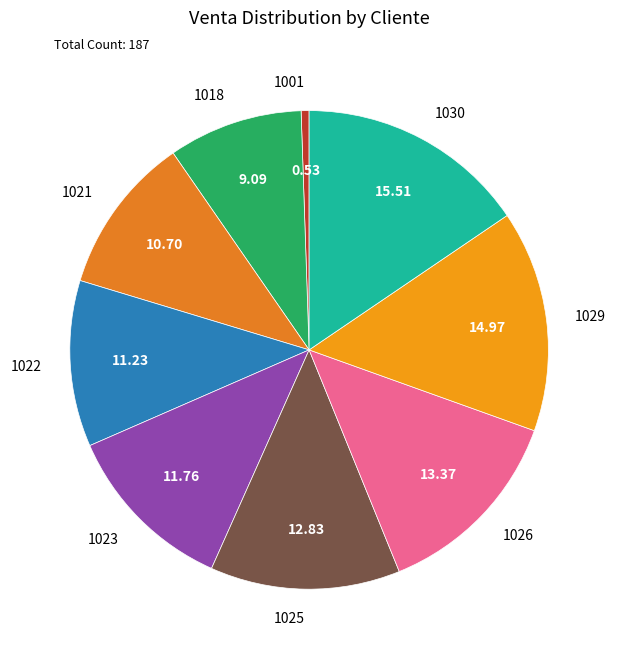

Does 1030 account for over 50% of the chart?

No